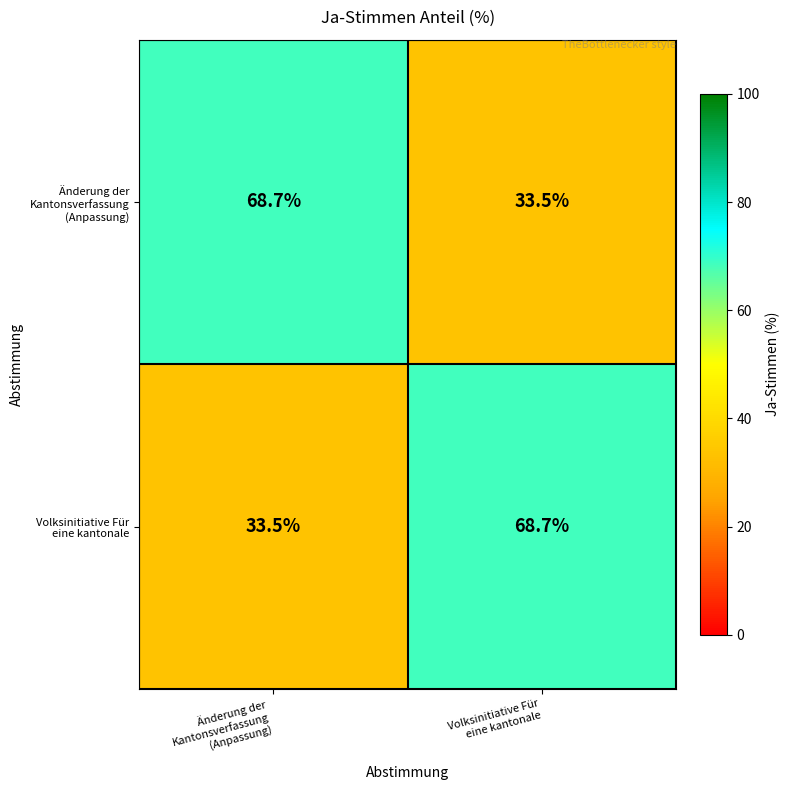

What is the minimum value shown in the chart?

33.5